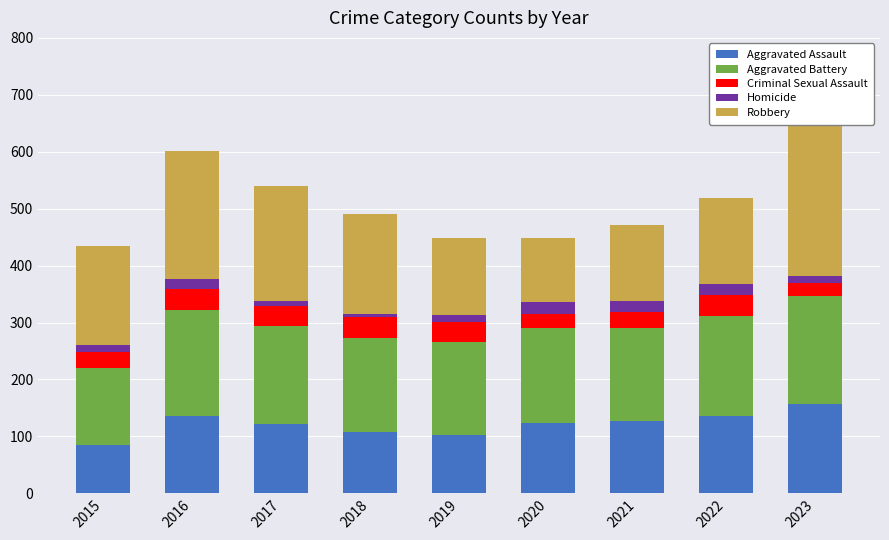

At which category is the sum across all series the highest?

2023